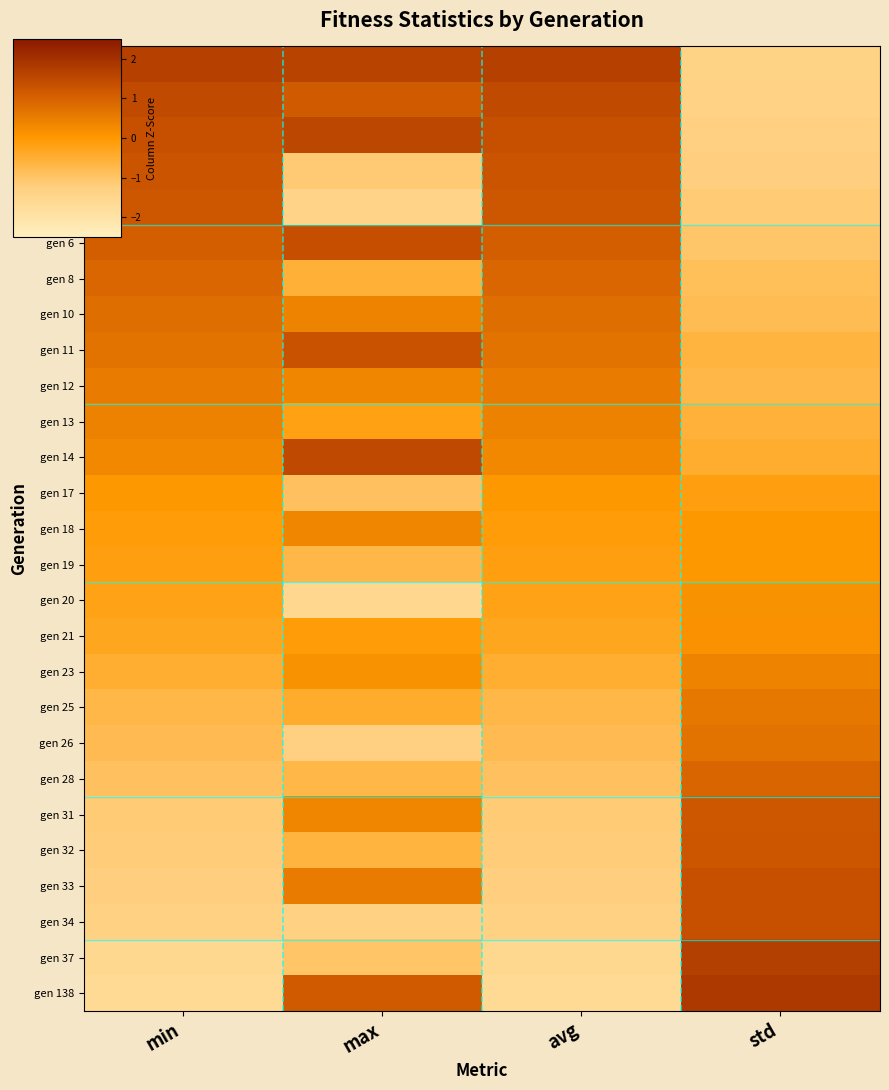

Rank the series by their maximum value, from highest to lowest.

gen 138, gen 37, gen 0, gen 2, gen 14, gen 1, gen 6, gen 34, gen 33, gen 11, gen 3, gen 32, gen 4, gen 31, gen 28, gen 8, gen 10, gen 26, gen 25, gen 12, gen 13, gen 23, gen 18, gen 21, gen 20, gen 17, gen 19